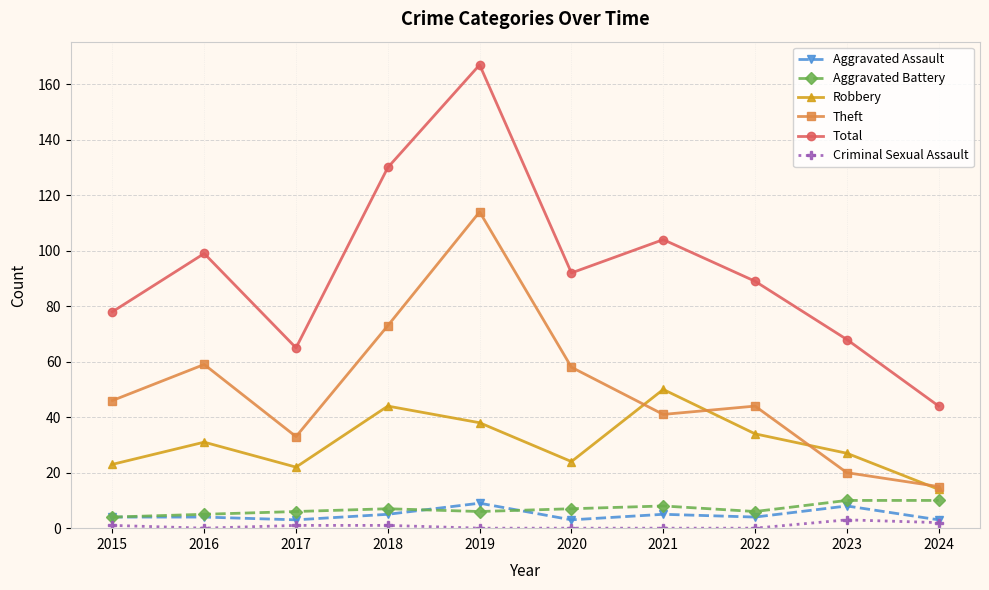

Reading left to right, list all the values displayed in this chart.

Aggravated Assault: 2015=4	2016=4	2017=3	2018=5	2019=9	2020=3	2021=5	2022=4	2023=8	2024=3
Aggravated Battery: 2015=4	2016=5	2017=6	2018=7	2019=6	2020=7	2021=8	2022=6	2023=10	2024=10
Robbery: 2015=23	2016=31	2017=22	2018=44	2019=38	2020=24	2021=50	2022=34	2023=27	2024=14
Theft: 2015=46	2016=59	2017=33	2018=73	2019=114	2020=58	2021=41	2022=44	2023=20	2024=15
Total: 2015=78	2016=99	2017=65	2018=130	2019=167	2020=92	2021=104	2022=89	2023=68	2024=44
Criminal Sexual Assault: 2015=1	2016=0	2017=1	2018=1	2019=0	2020=0	2021=0	2022=0	2023=3	2024=2